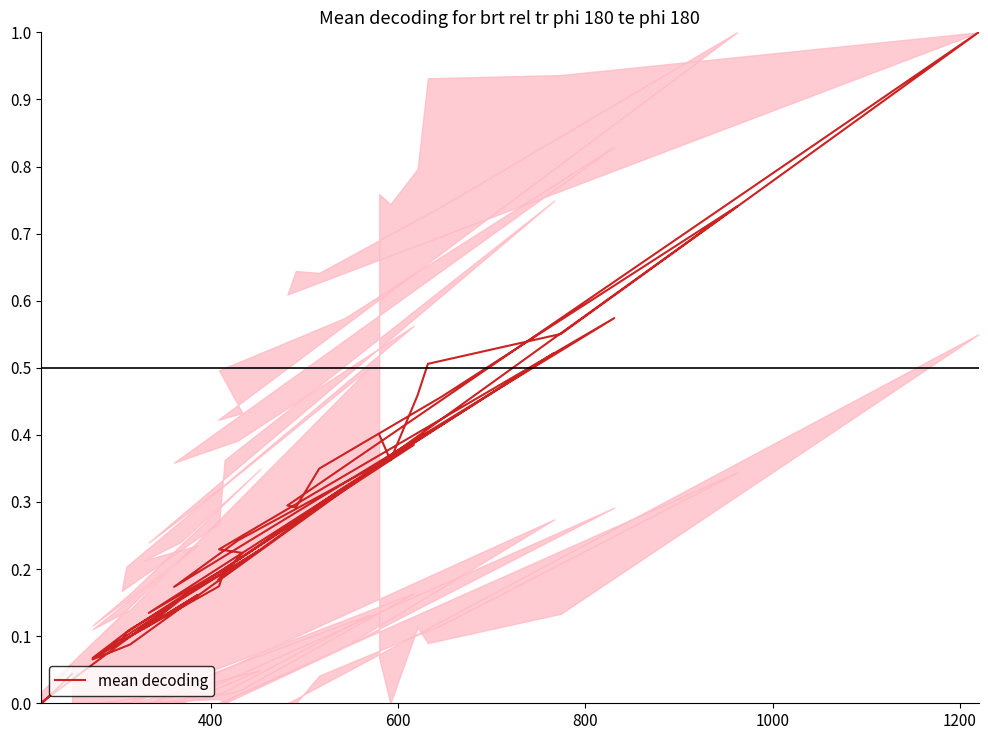

How many points are lower than both their immediate neighbors (excluding endpoints)?

10